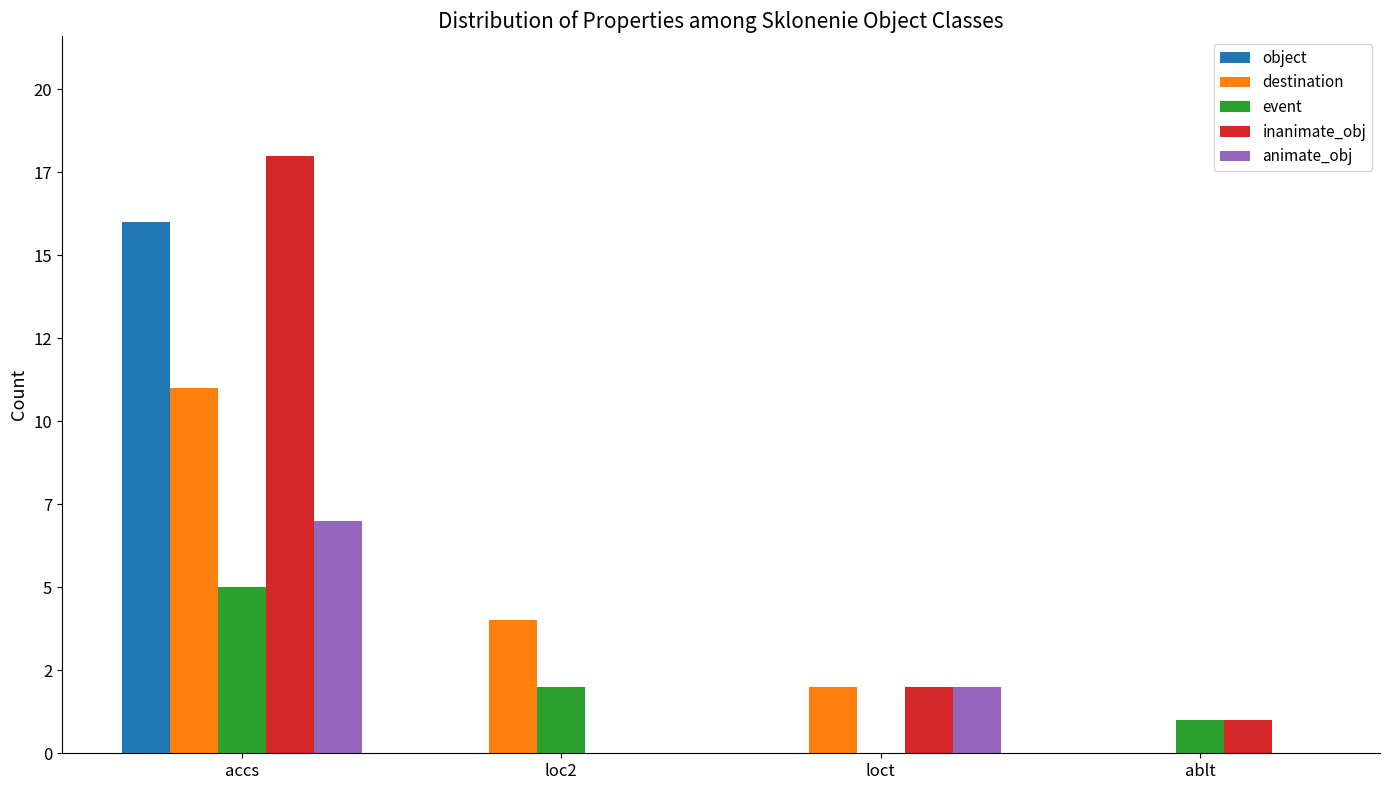

What value does the inanimate_obj series have at ablt?

1